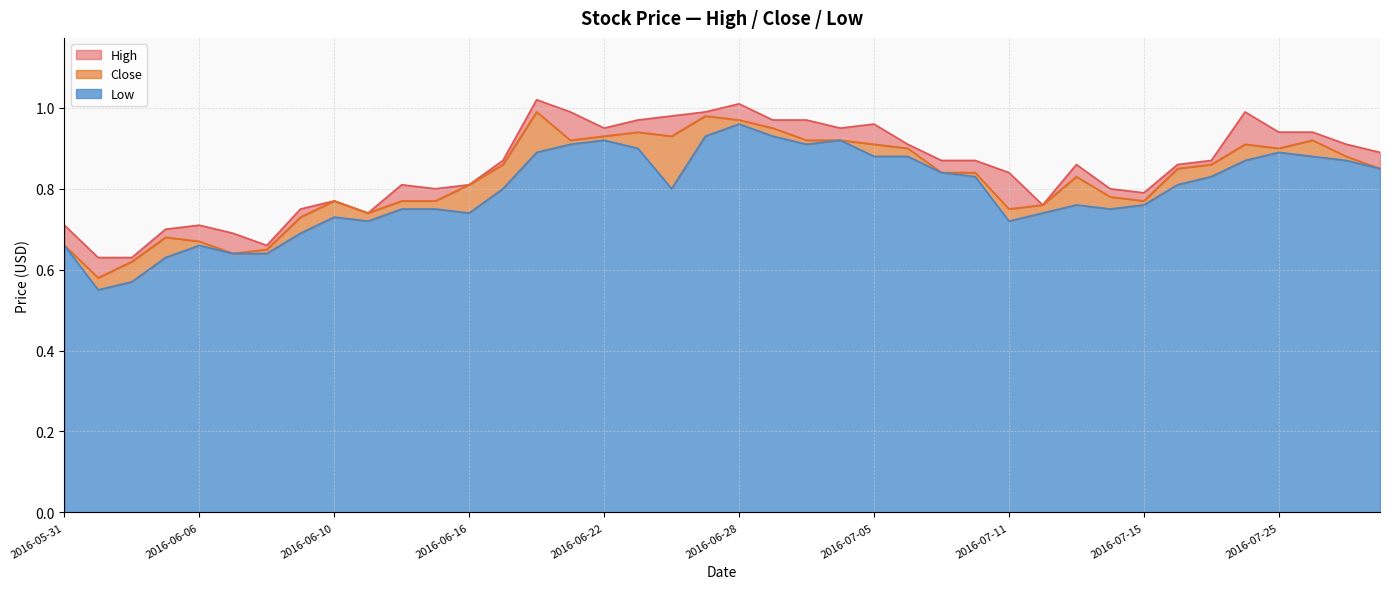

The Close series shows 0.7 at 2016-05-31. True or false?

True